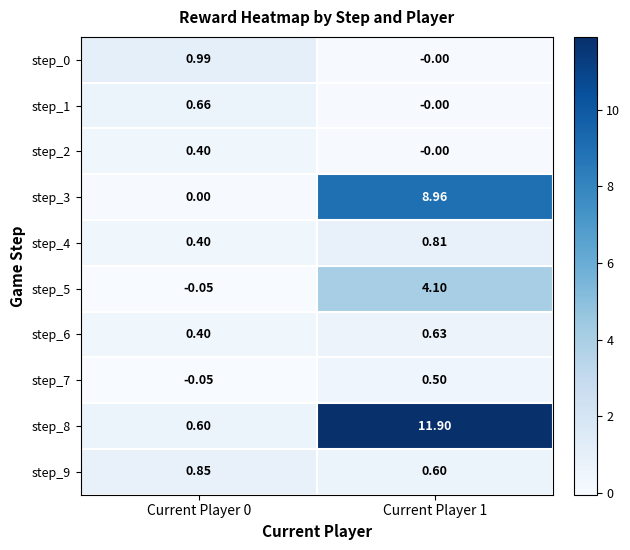

Is the value of step_1 at Current Player 0 greater than the value of step_8 at Current Player 1?

No